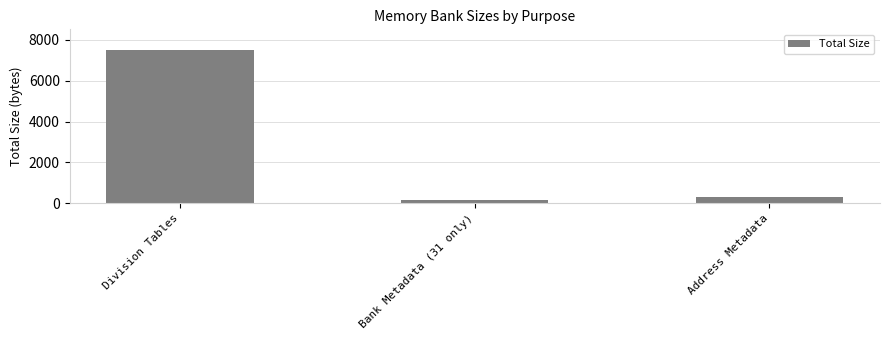

How many data points does each series have?

3